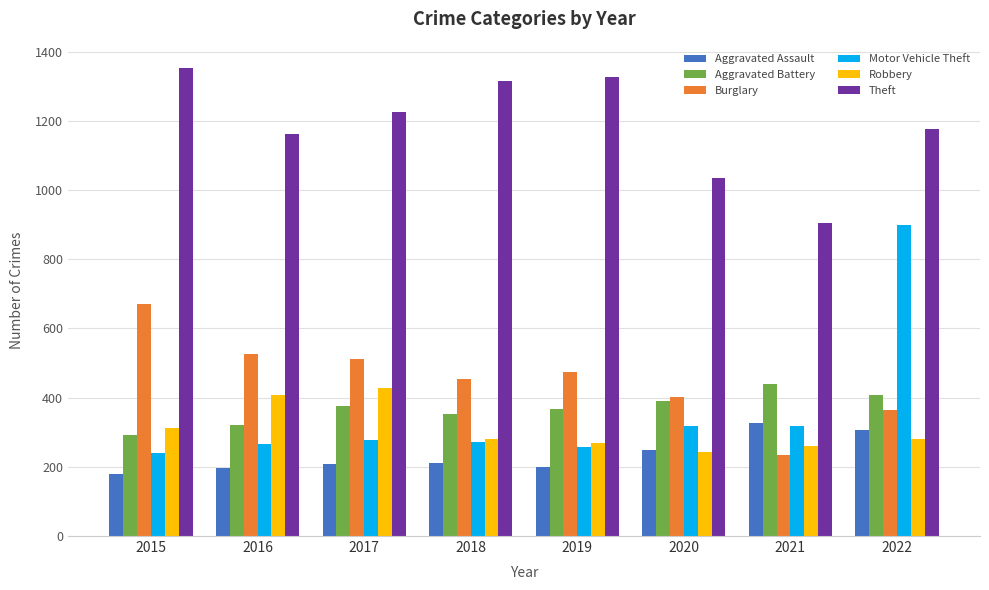

What is the total value across all series at 2017?

3024